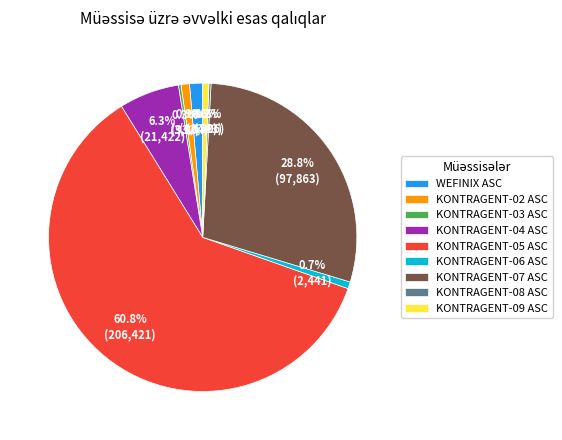

The KONTRAGENT-06 ASC slice represents 1% of the pie. True or false?

True